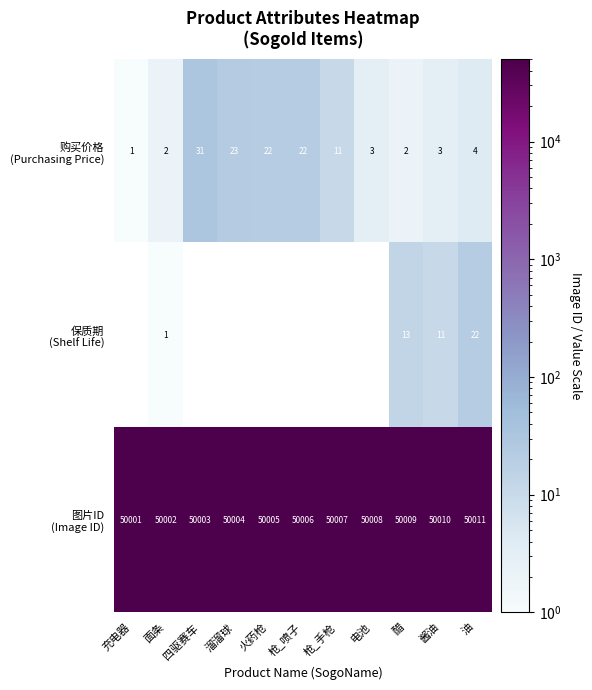

What is the difference between the highest and lowest values at 酱油?

50007